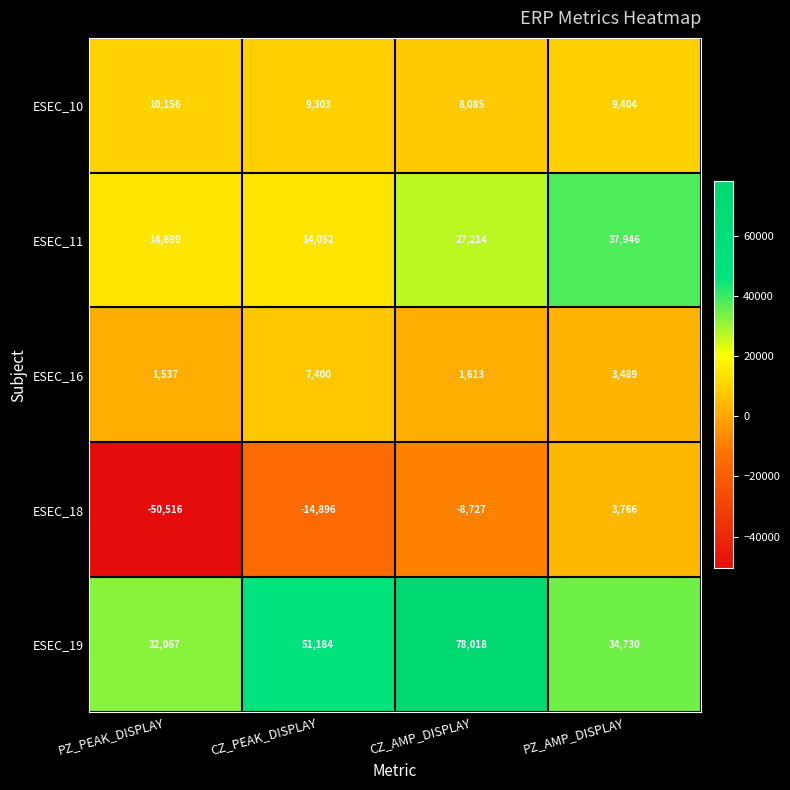

How many data points in ESEC_18 are less than -8727?

2